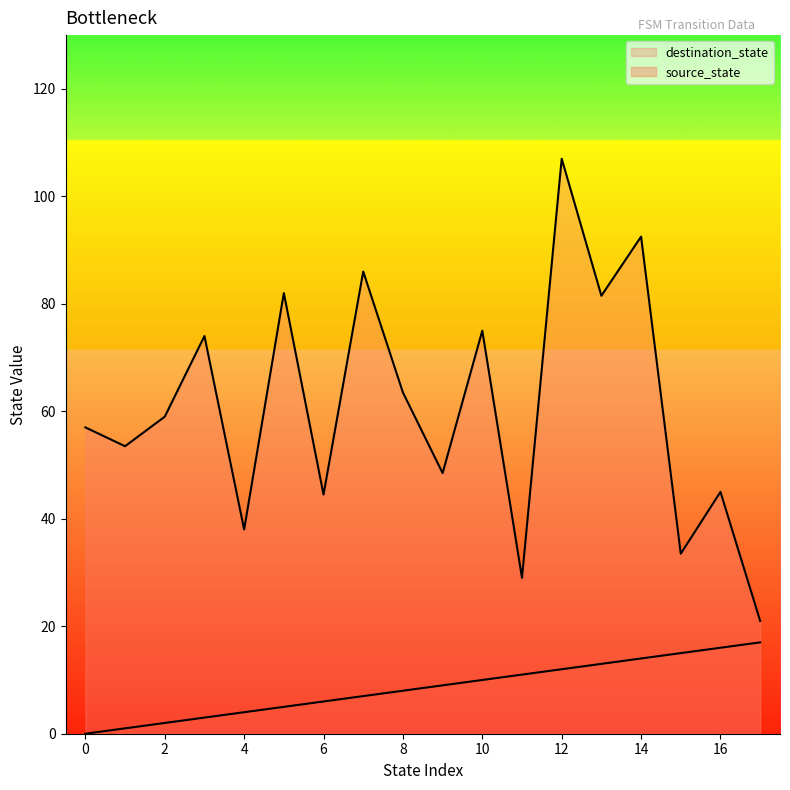

Does the chart display data point markers on the line(s)?

No